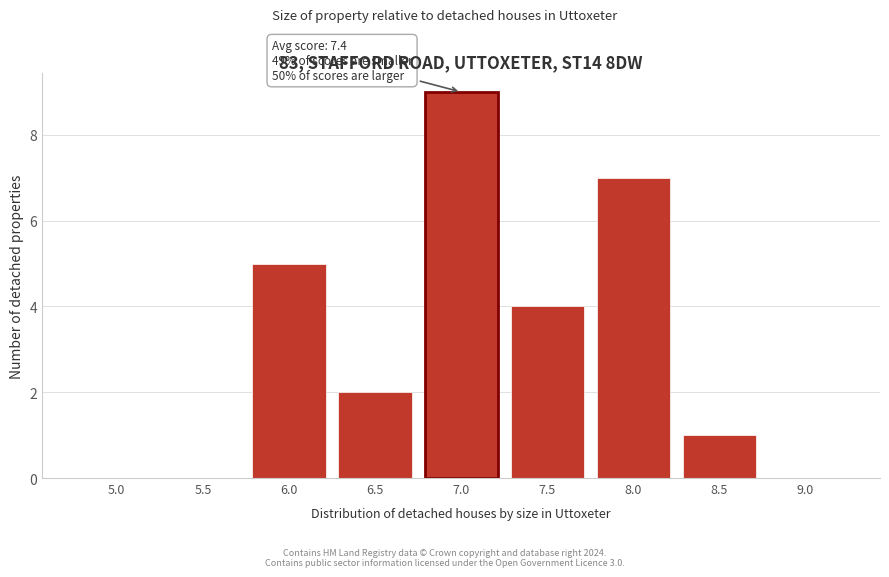

Reading left to right, transcribe all the data shown in this chart.

5.0=0	5.5=0	6.0=5	6.5=2	7.0=9	7.5=4	8.0=7	8.5=1	9.0=0